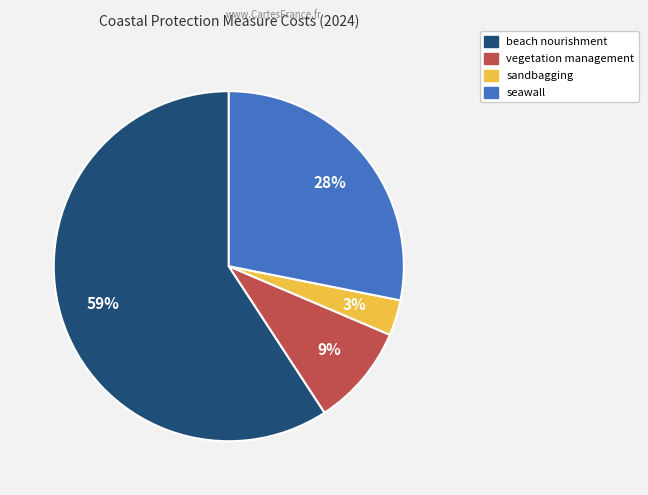

To the nearest percent, what is the average slice percentage?

25%